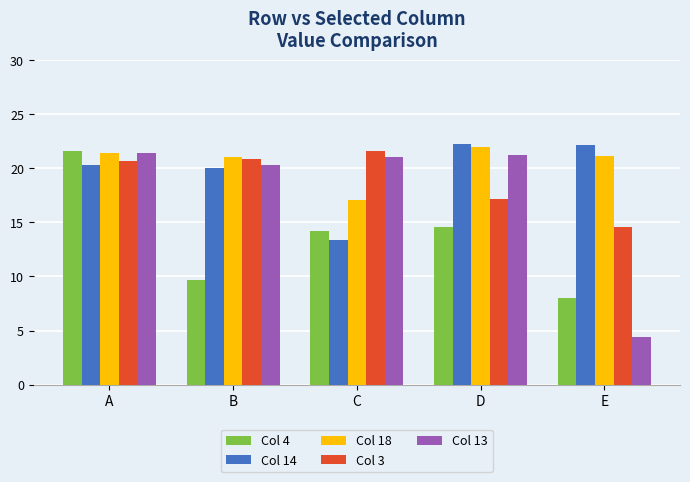

What are all the series names shown in the legend?

Col 4, Col 14, Col 18, Col 3, Col 13